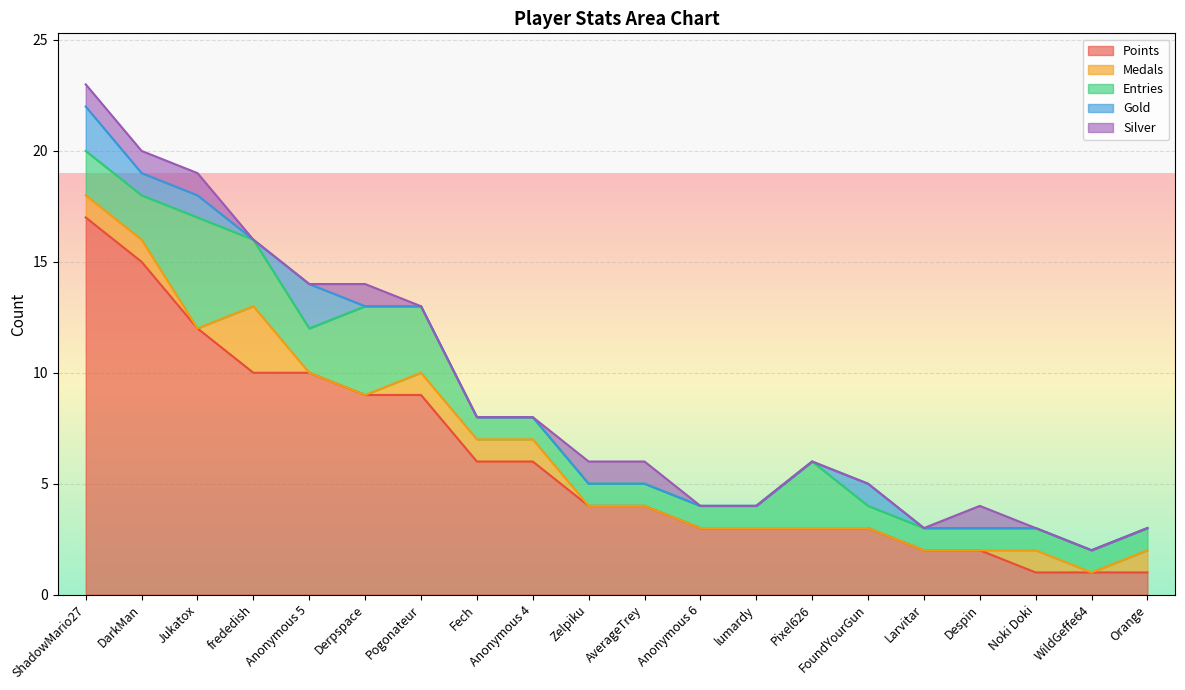

What is the maximum value for Points?

17